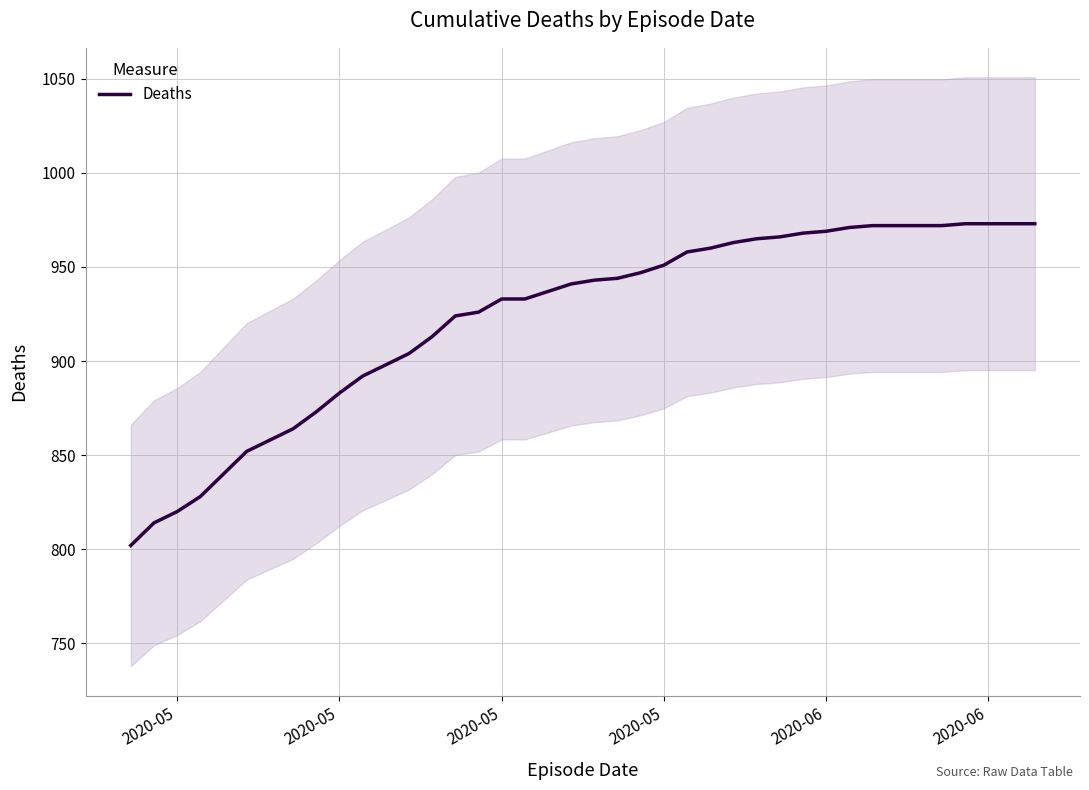

What is the smallest value displayed?

802